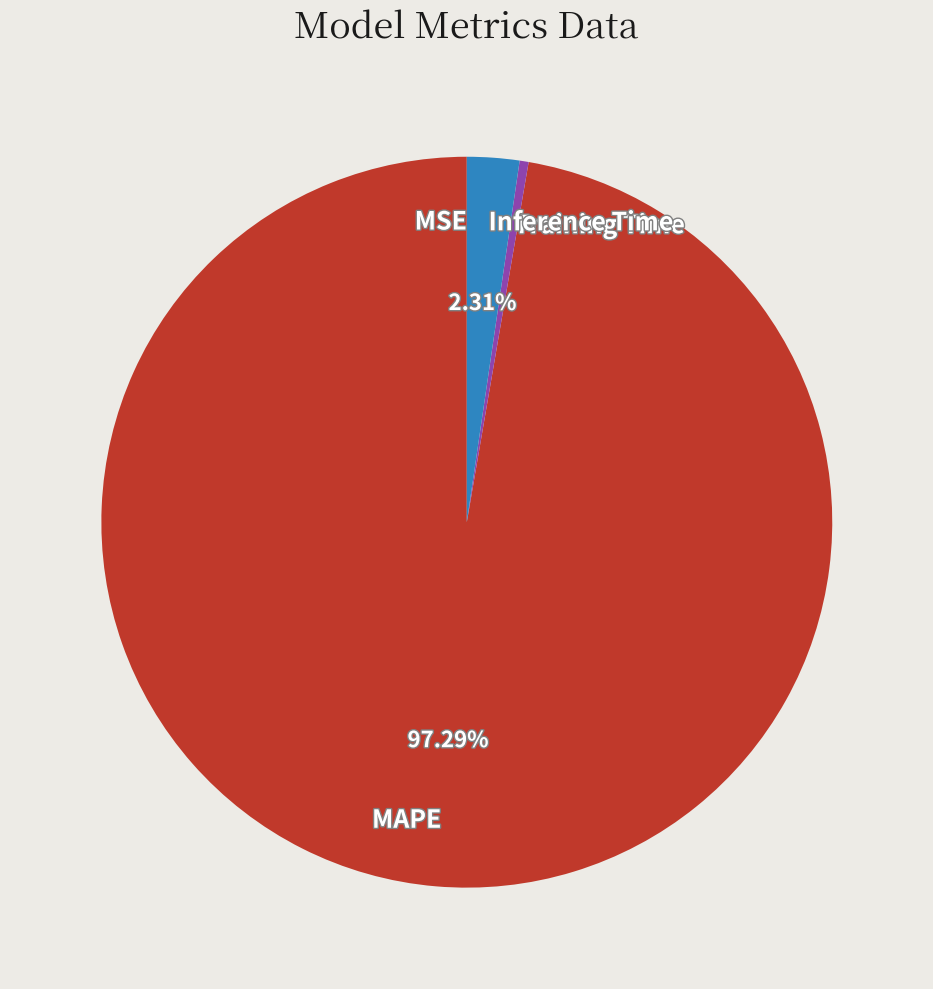

Between Inference Time and Training Time, which is larger?

Inference Time